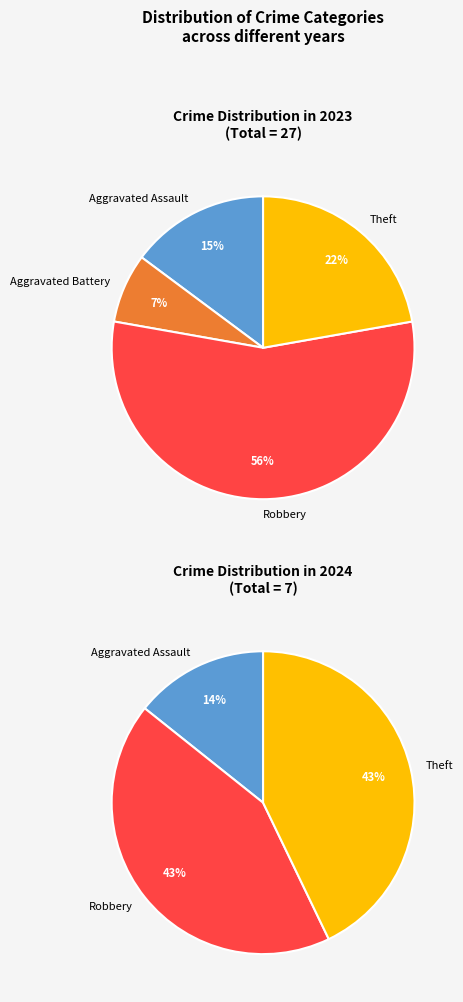

Which series has the widest spread of values?

values_2023